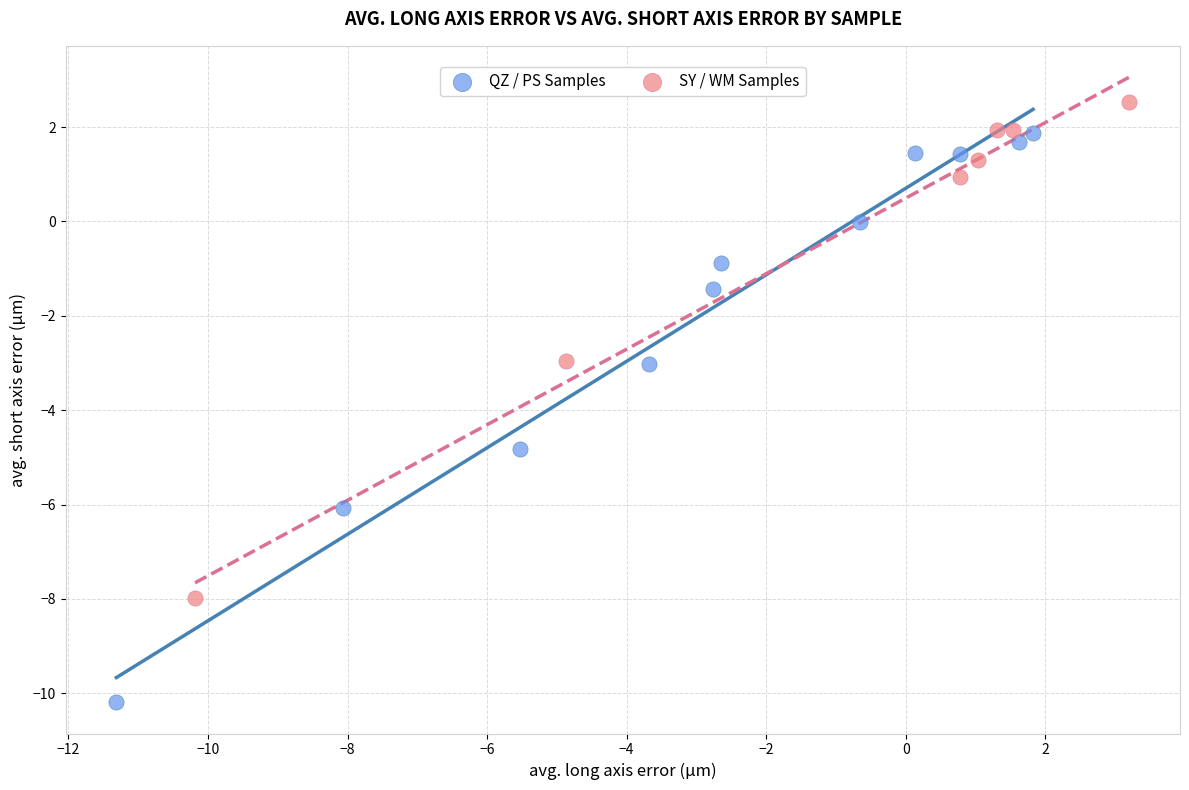

Which series has the widest spread of Y values?

QZ / PS Samples